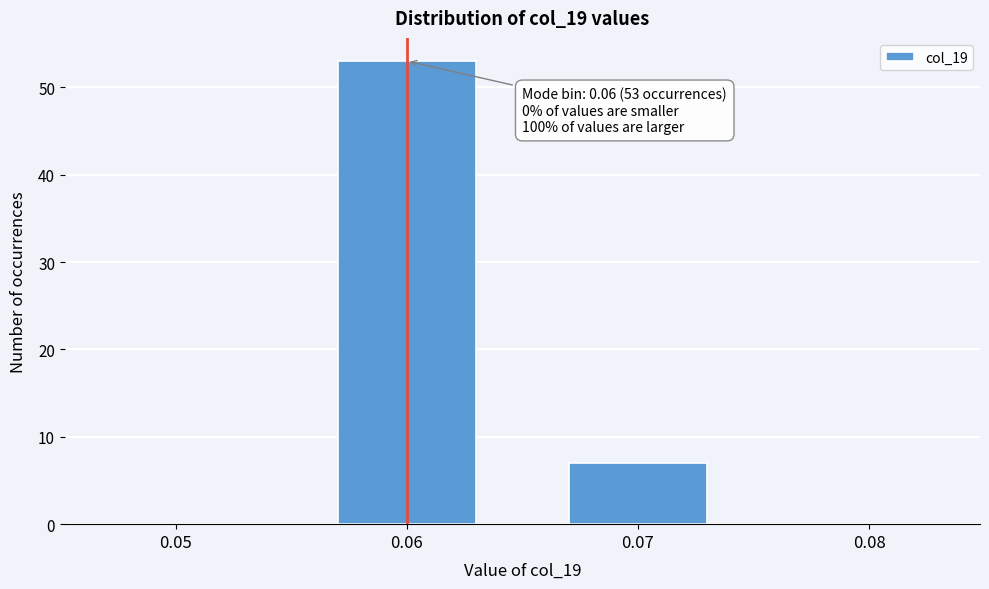

Reading left to right, transcribe all the data shown in this chart.

0.05=0	0.06=53	0.07=7	0.08=0